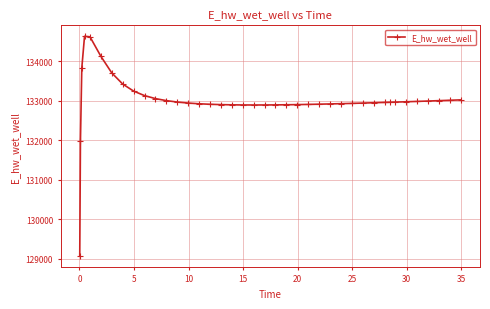

What is the greatest value displayed?

134628.0